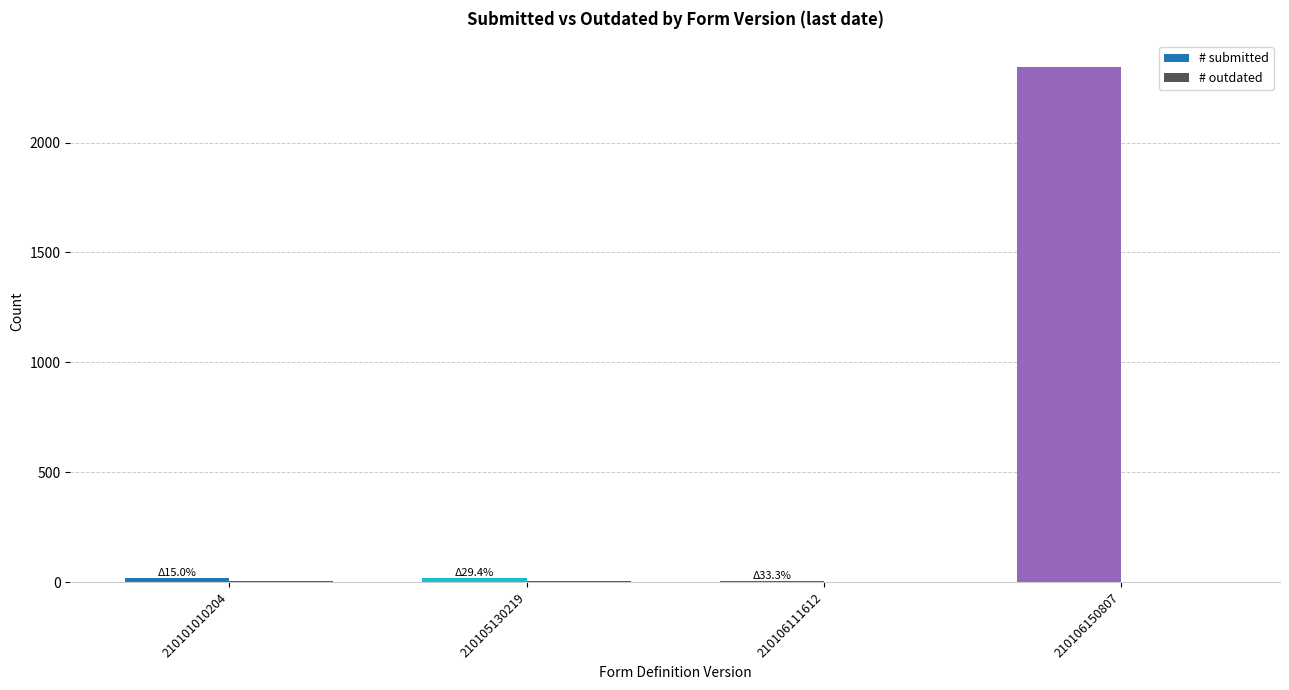

The # submitted series shows 850 at 210106150807. True or false?

False